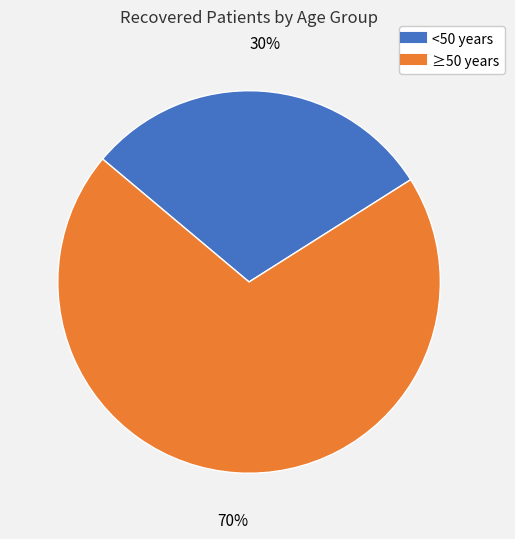

Count the number of slices in the pie.

2